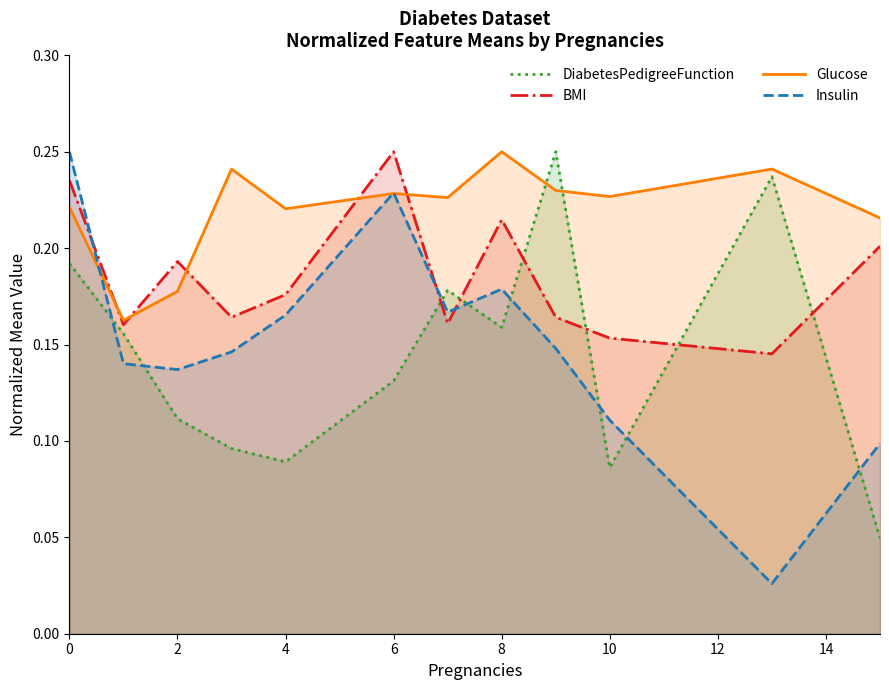

True or false: BMI has more than 0 points higher than both neighbors.

True